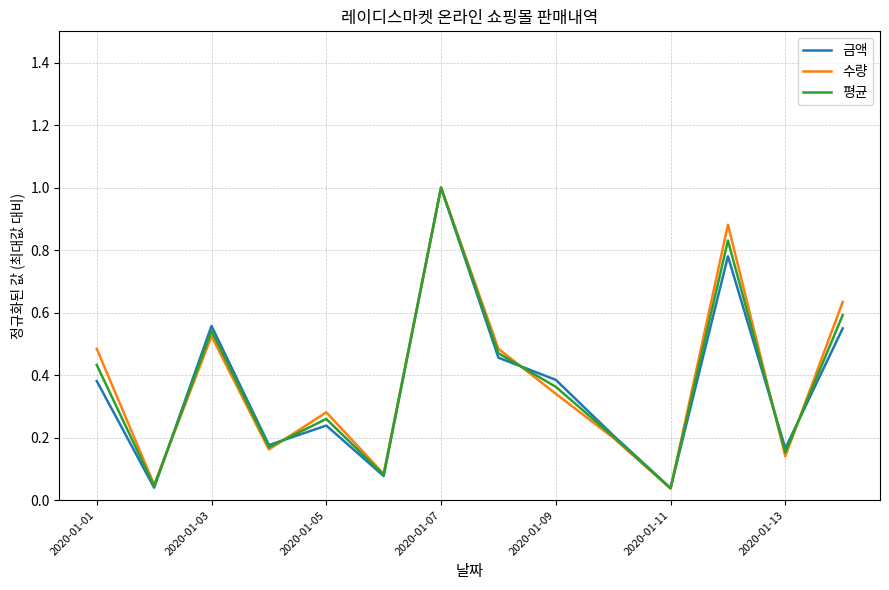

What is the highest value of the 수량 series?

1.0